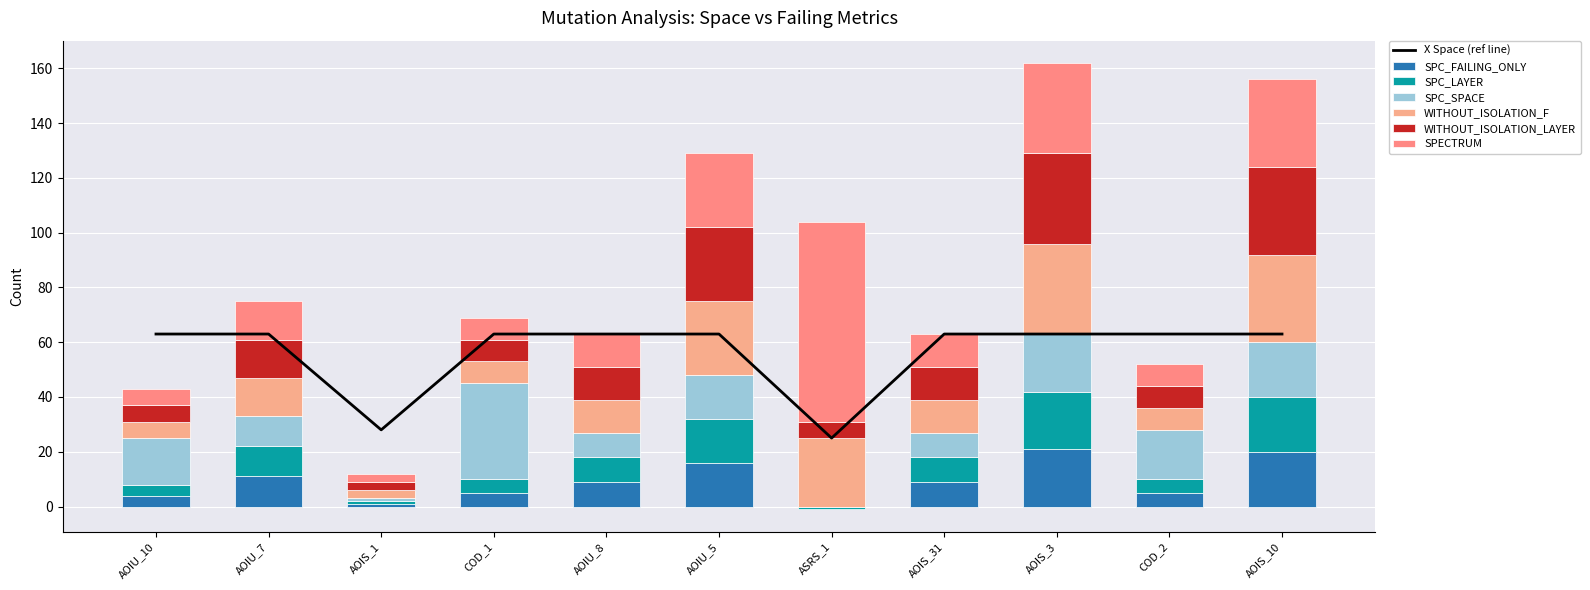

What is the sum of the WITHOUT_ISOLATION_LAYER values at AOIU_5 and AOIS_3?

60